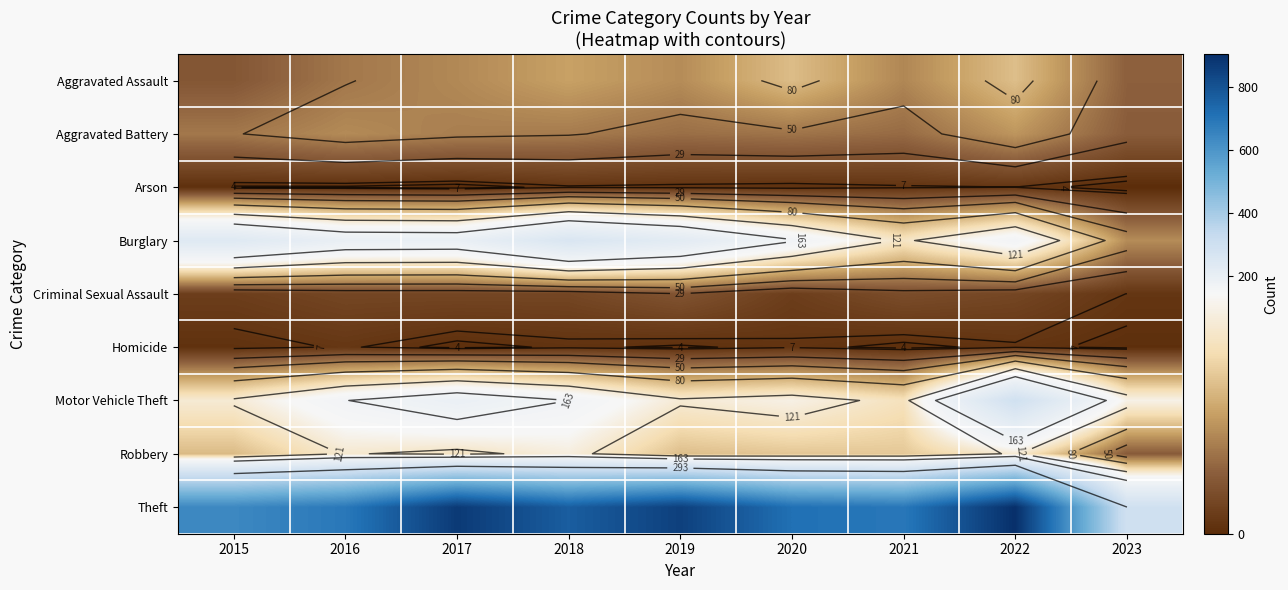

What is the total value across all series at 2016?

1309